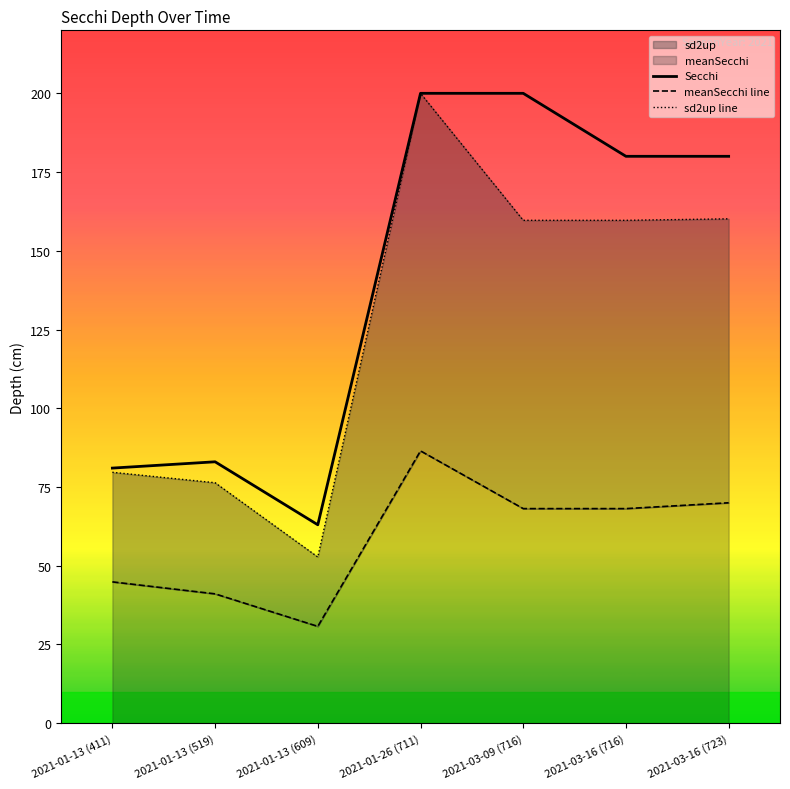

At which category does meanSecchi reach its first local peak?

2021-01-26 (711)